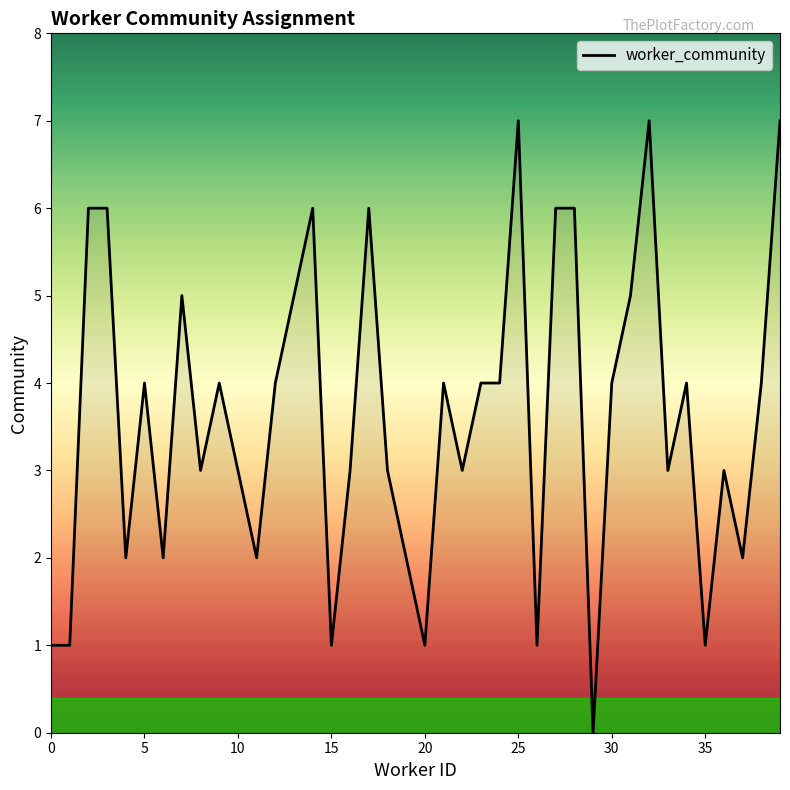

What is the maximum value shown in the chart?

7